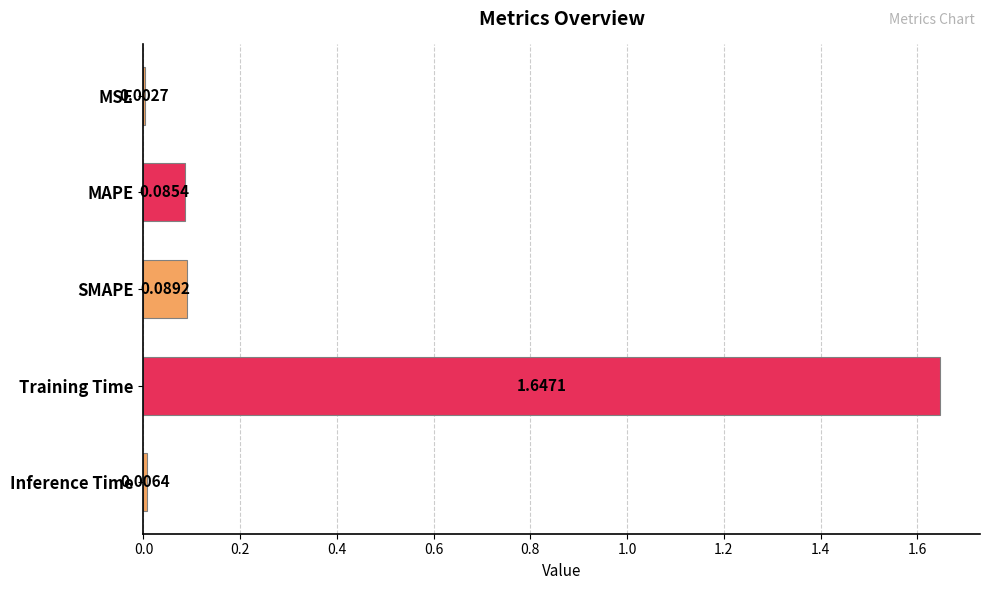

At which label is the value closest to 0?

MSE